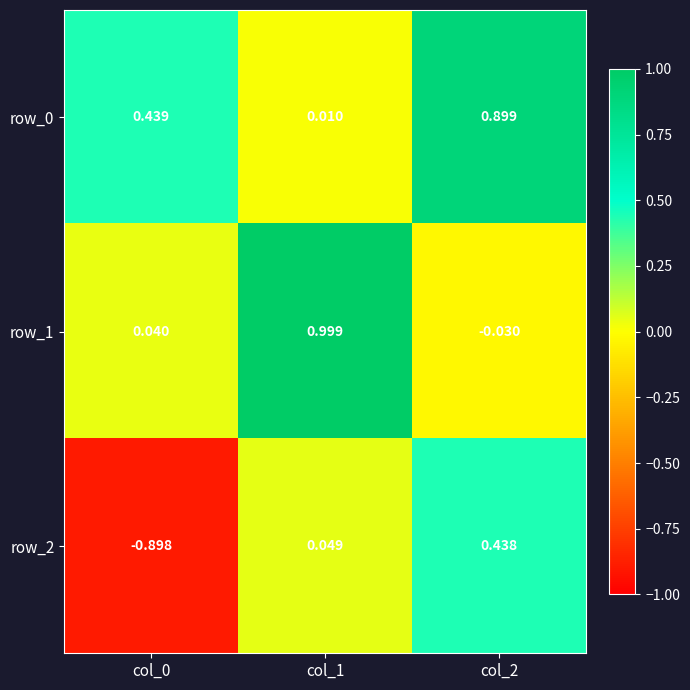

List the series in order of their overall mean, highest first.

row_0, row_1, row_2